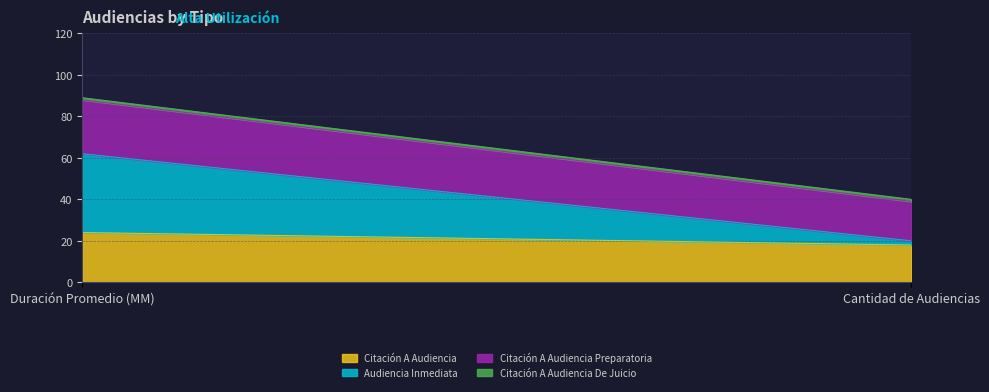

What value does the Citación A Audiencia Preparatoria series have at Cantidad de Audiencias?

19